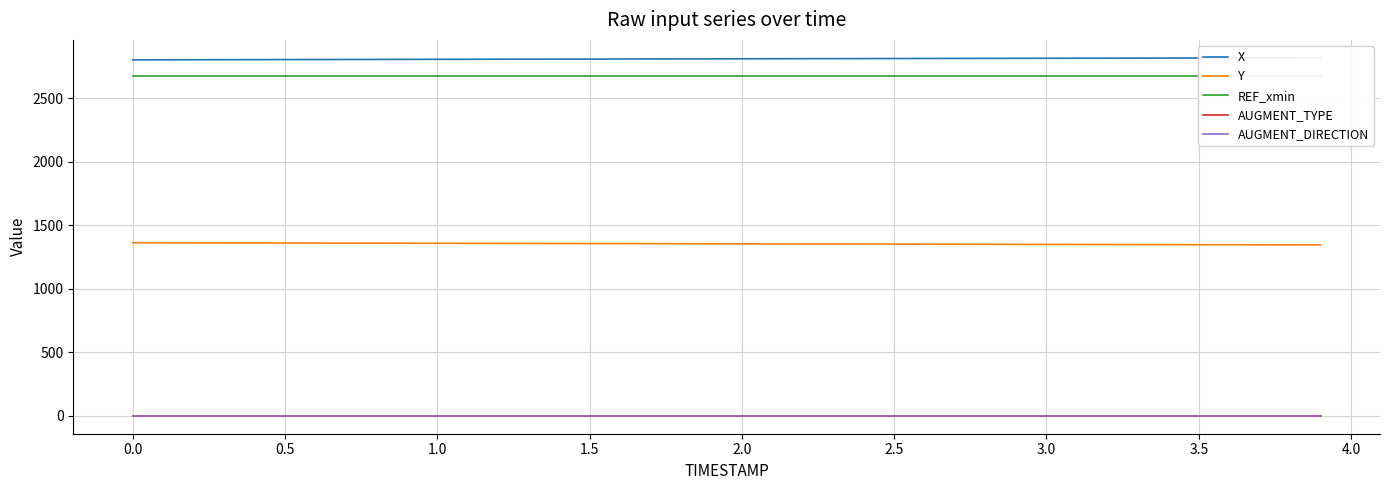

How many lines are shown in the chart?

5